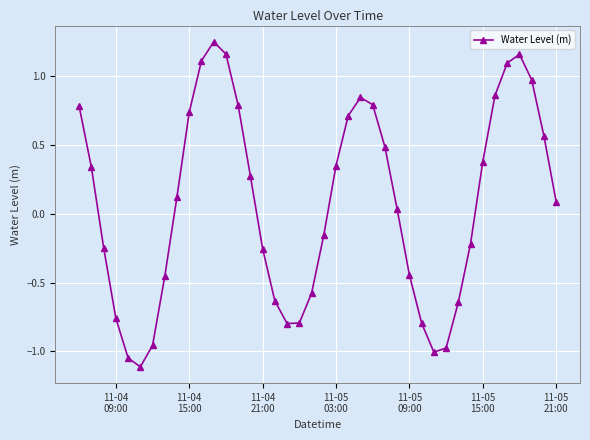

How many interior local peaks (higher than both neighbors) does the data have?

3